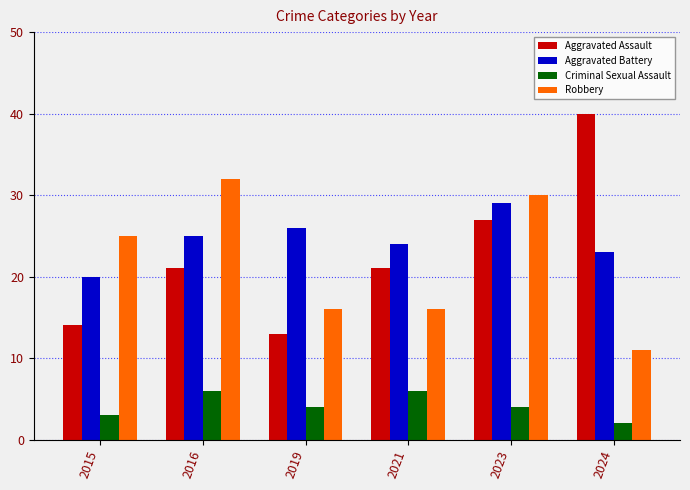

What is the greatest value displayed?

40